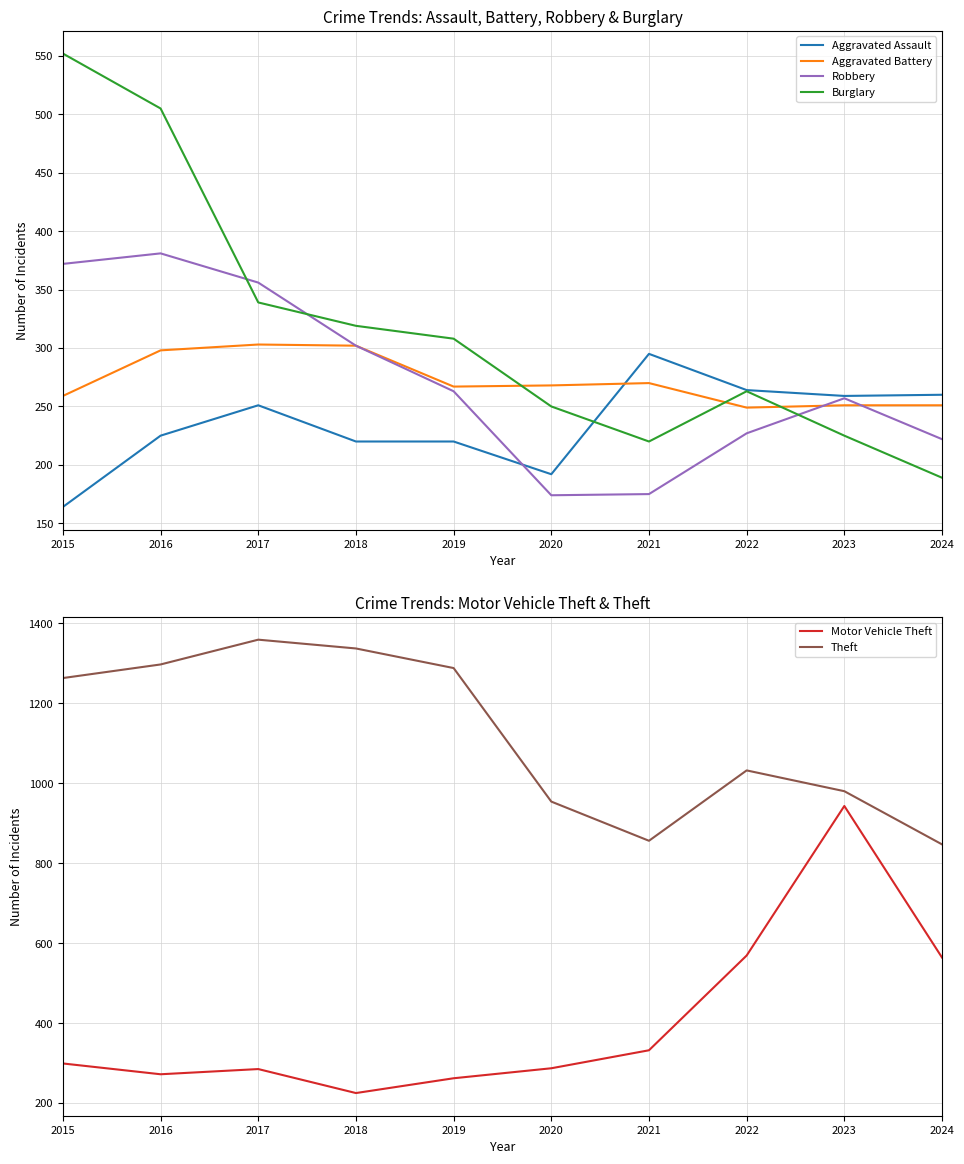

Is the value of Theft at 2022 greater than the value of Aggravated Battery at 2016?

Yes